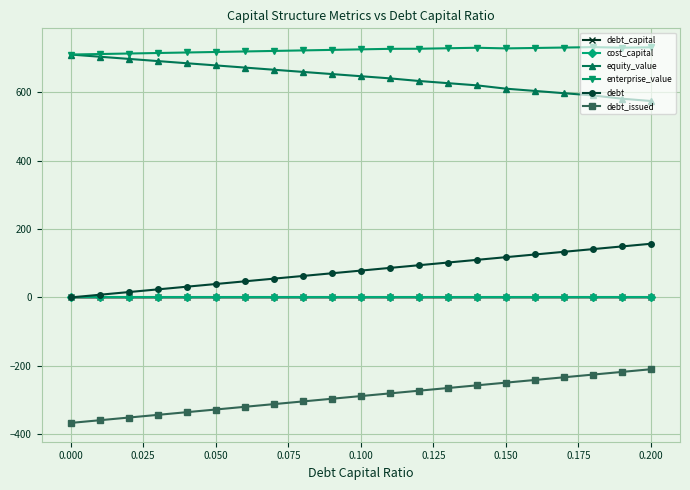

True or false: debt_capital and enterprise_value cross at least once.

False